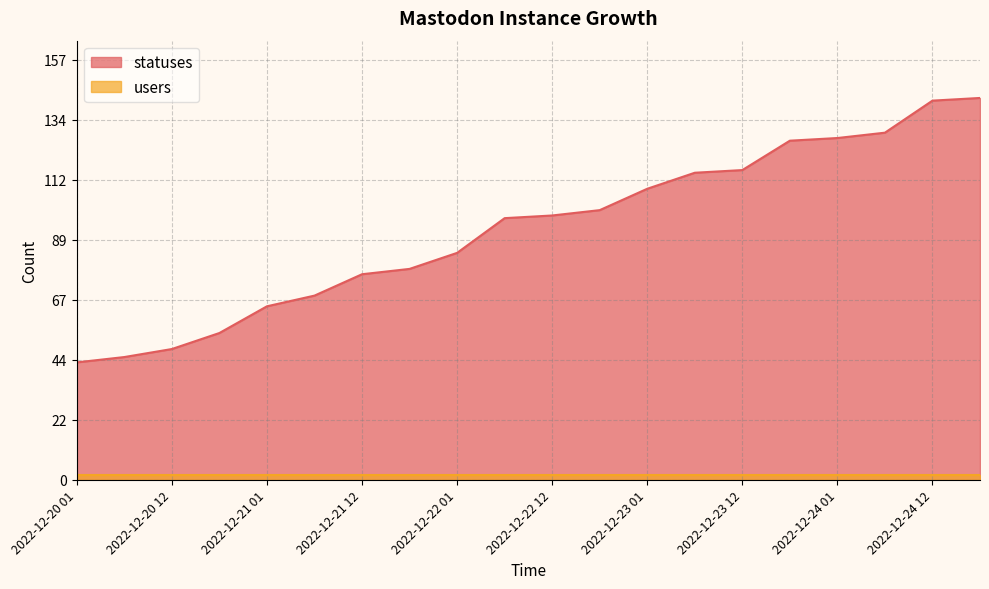

Reading left to right, list all the values displayed in this chart.

44	46	49	55	65	69	77	79	85	98	99	101	109	115	116	127	128	130	142	143